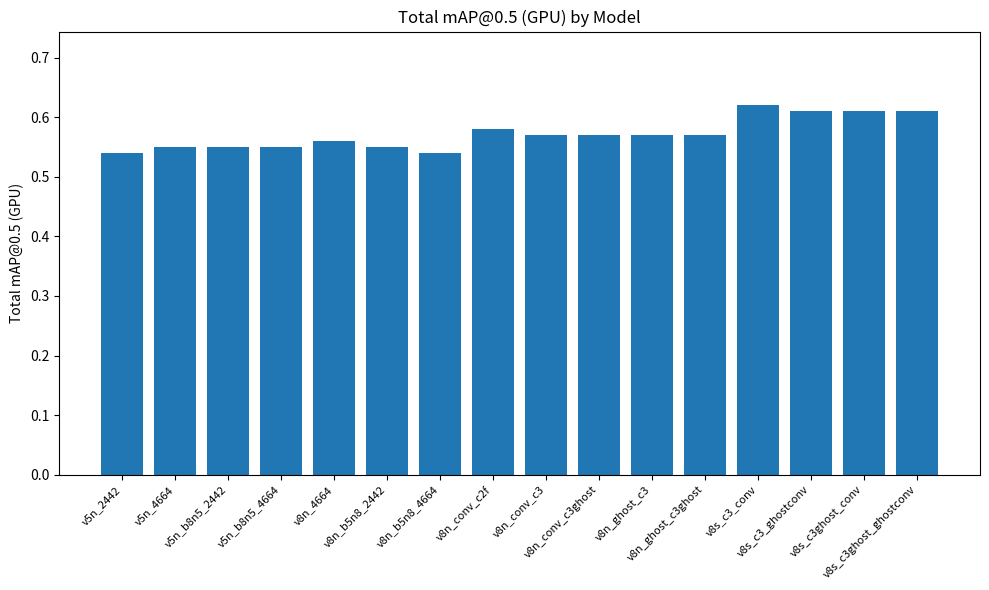

Count the values in the range 0 to 1.

16